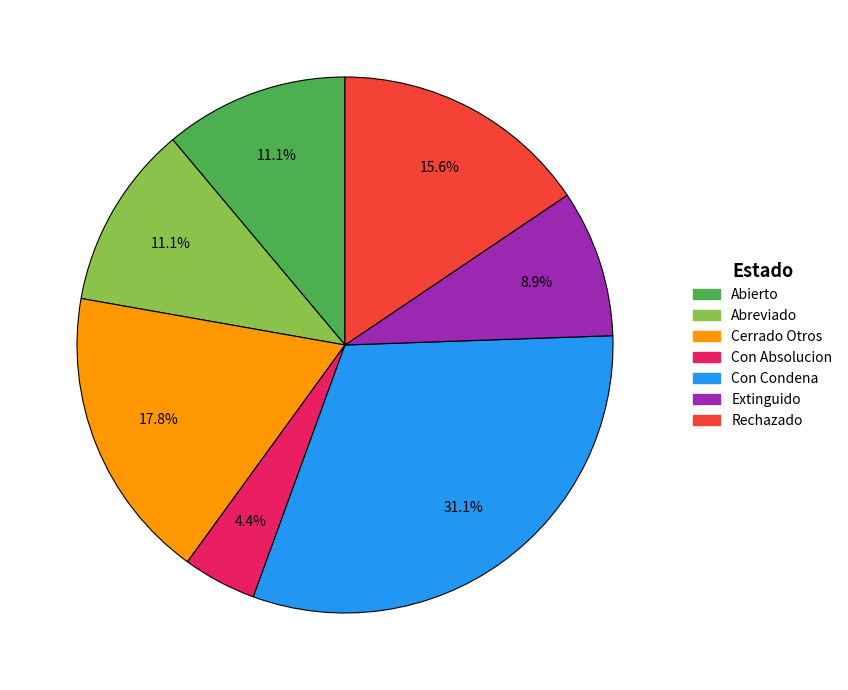

True or false: Extinguido accounts for 1% of the total.

False